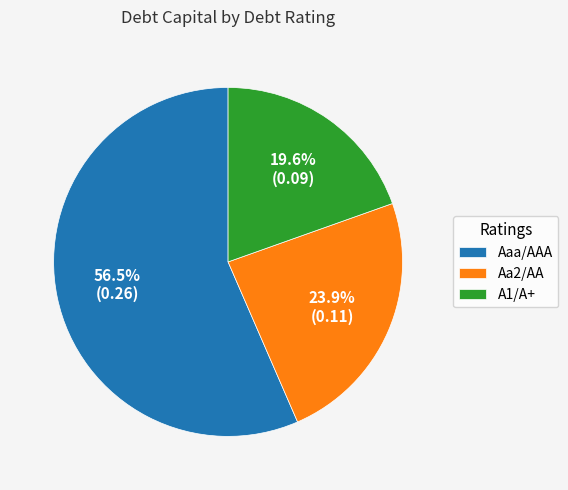

Which category accounts for the majority?

Aaa/AAA